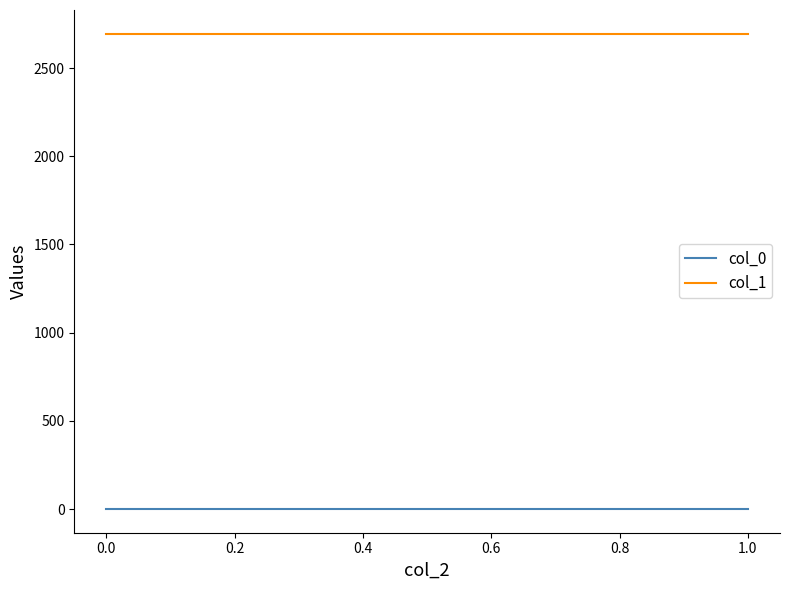

The value of col_1 at 1.0 is 1282.5. True or false?

False